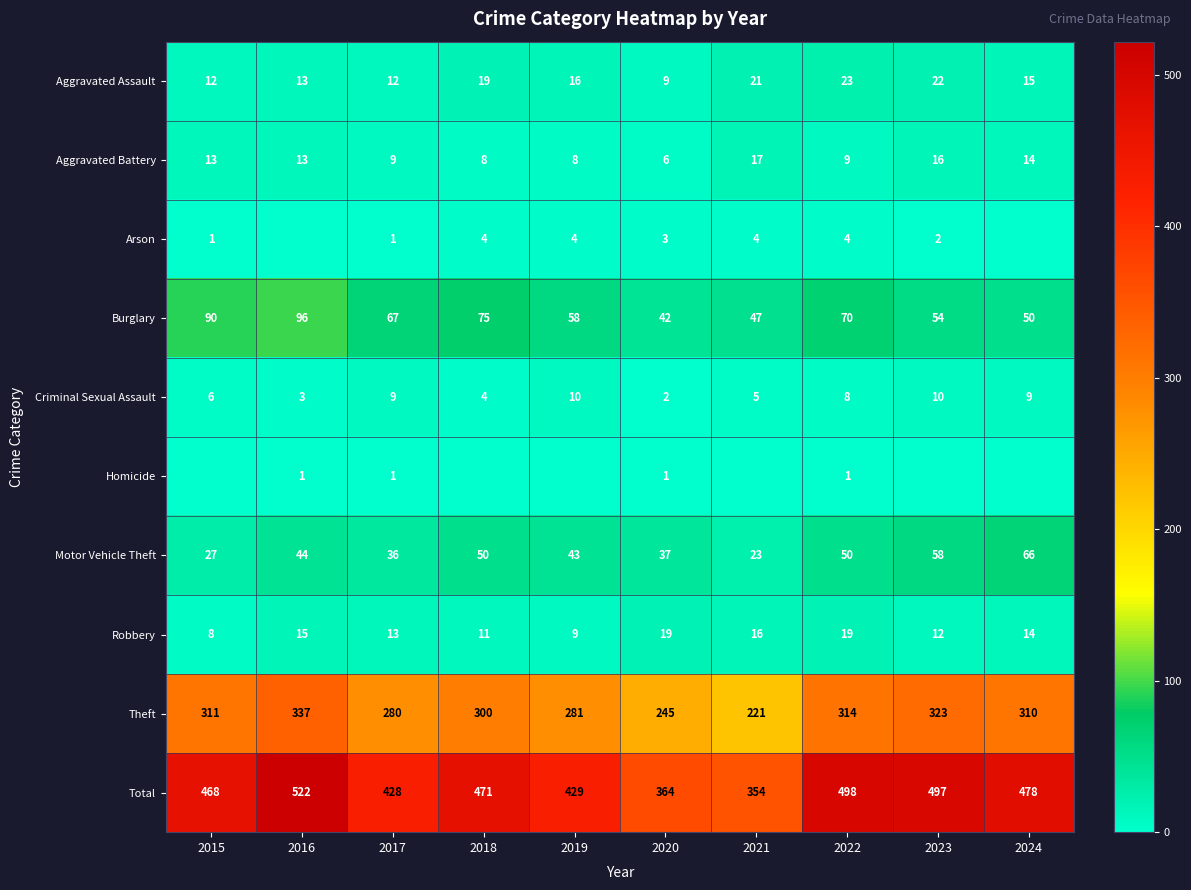

What is the greatest value displayed?

522